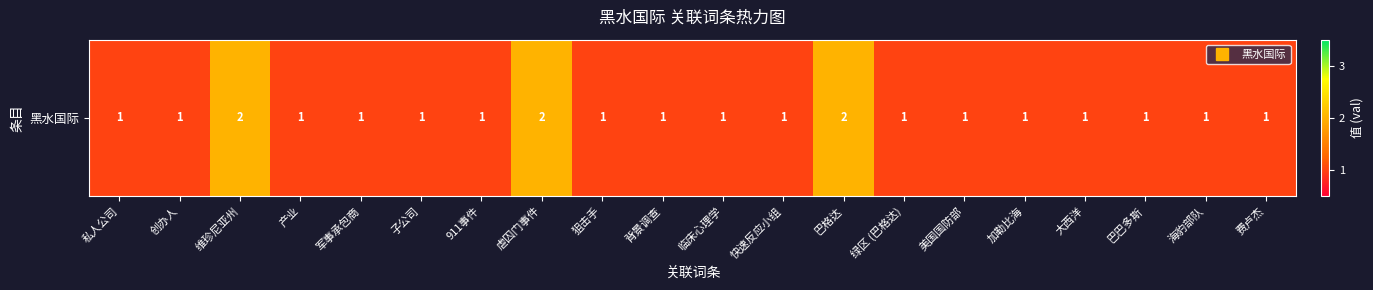

Reading left to right, extract all data points from this chart.

1	1	2	1	1	1	1	2	1	1	1	1	2	1	1	1	1	1	1	1